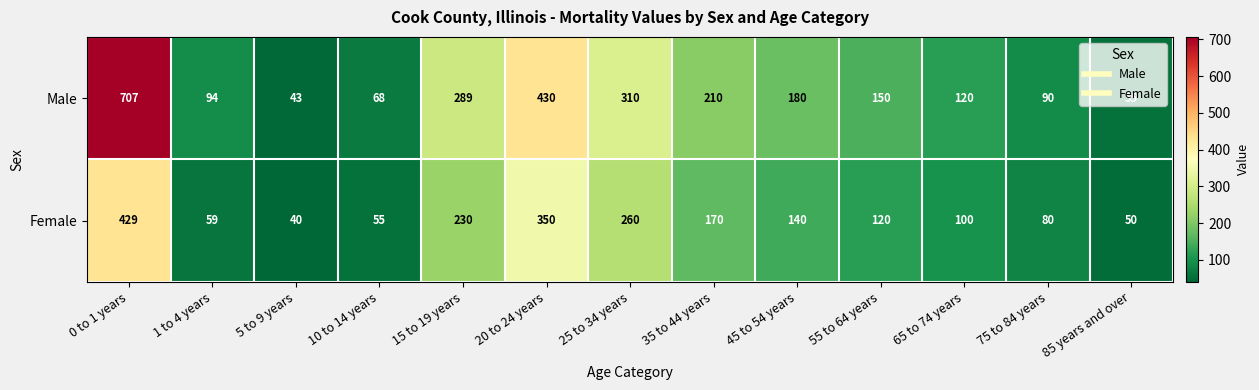

What is the difference between the maximum and minimum values in the Male series?

664